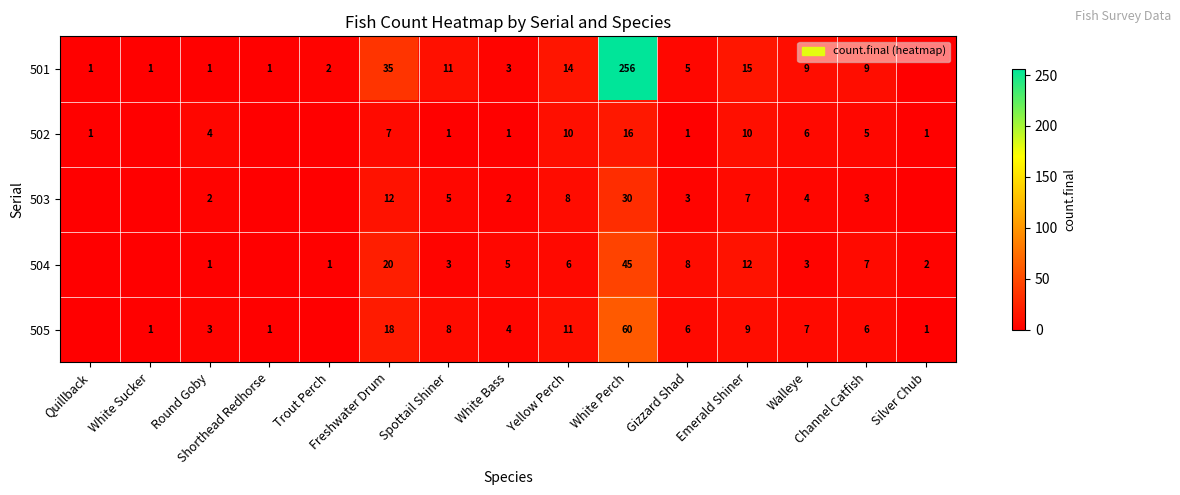

At how many categories does at least one series exceed 102?

1